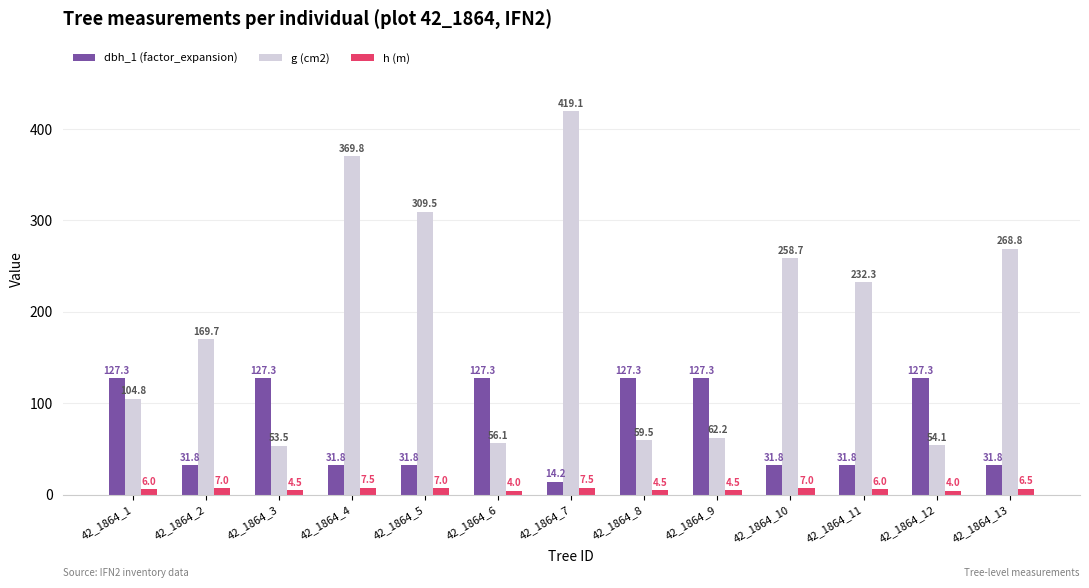

What is the average value of the h (m) series?

5.8